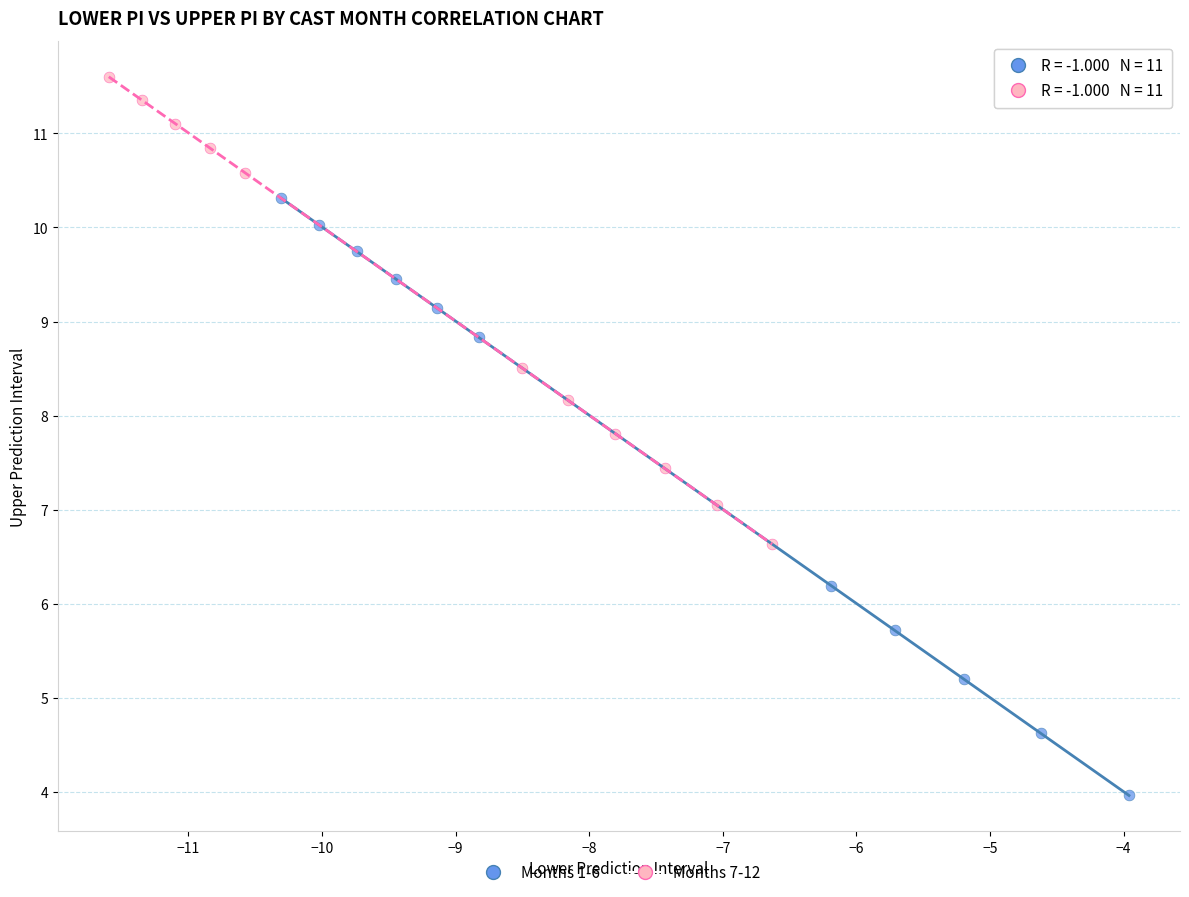

Which series contains the lowest Y value?

Months 1-6